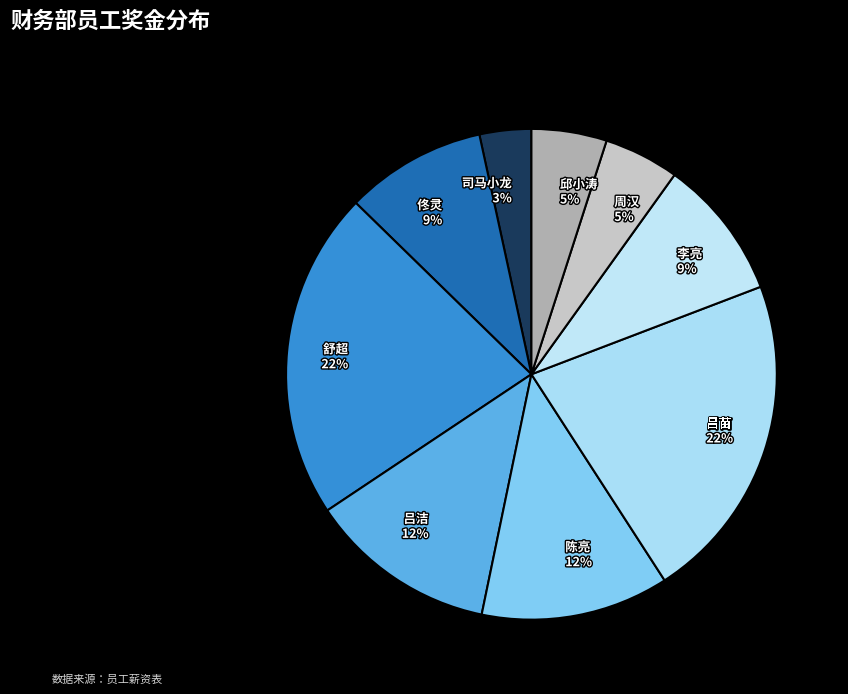

Which category has the smallest portion of the pie?

司马小龙 3%